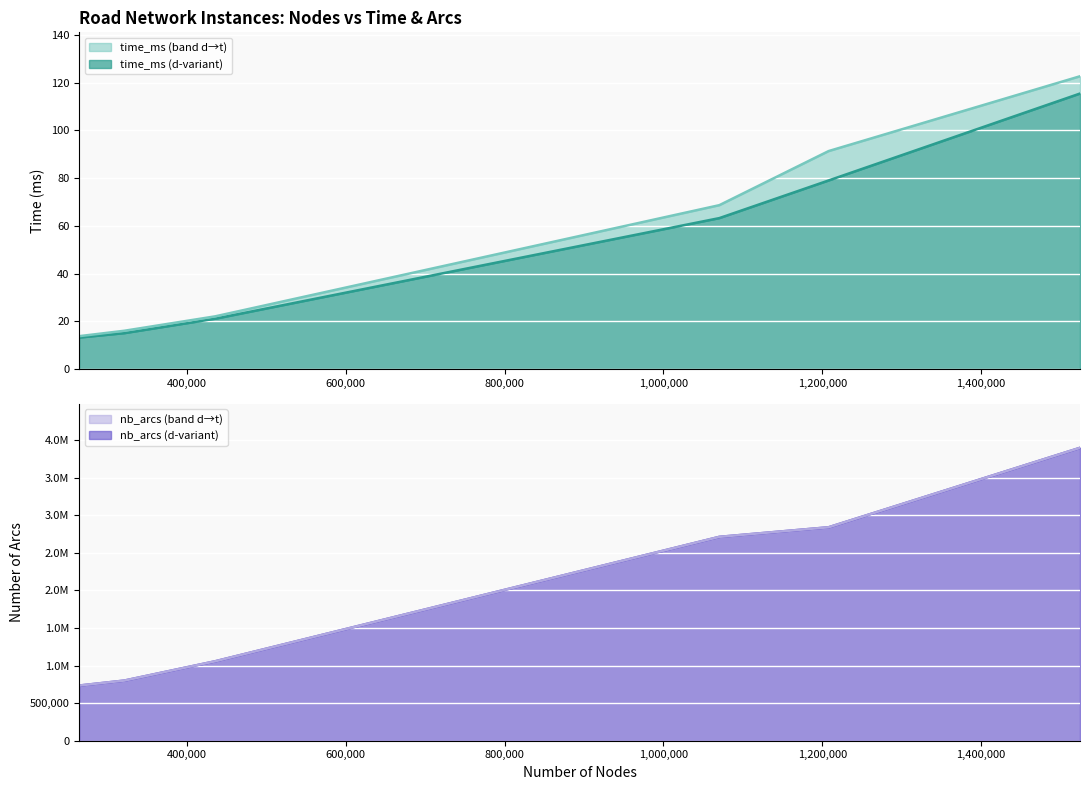

What is the highest value of the time_ms (d-variant) series?

115.5